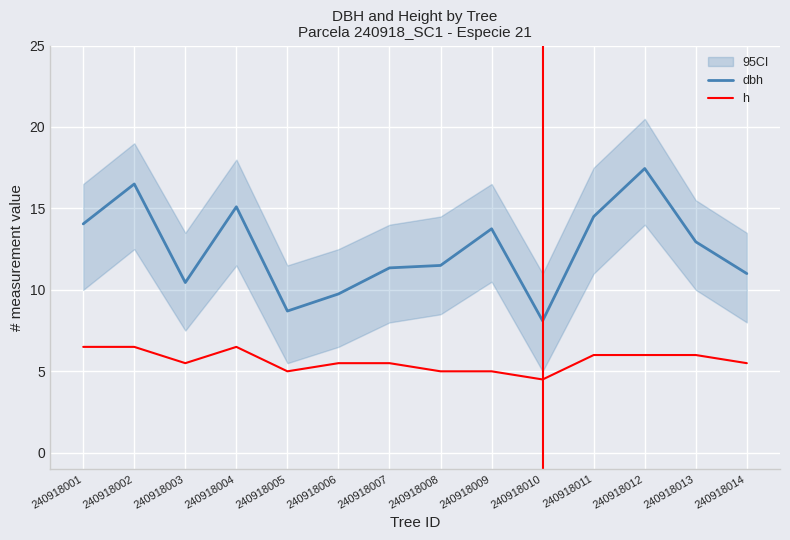

True or false: dbh and h cross at least once.

False